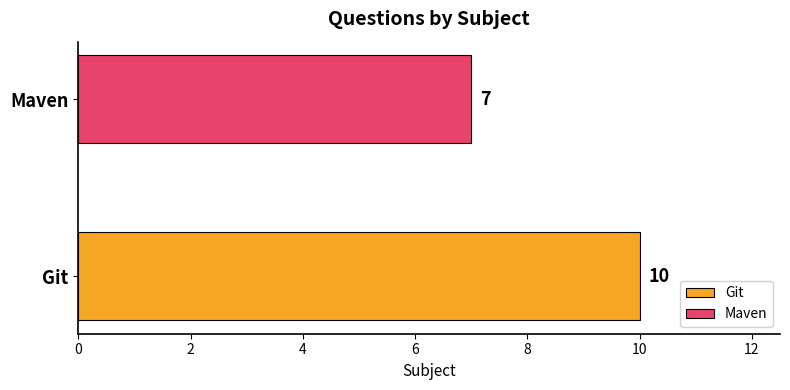

Which series has the widest spread of values?

Git